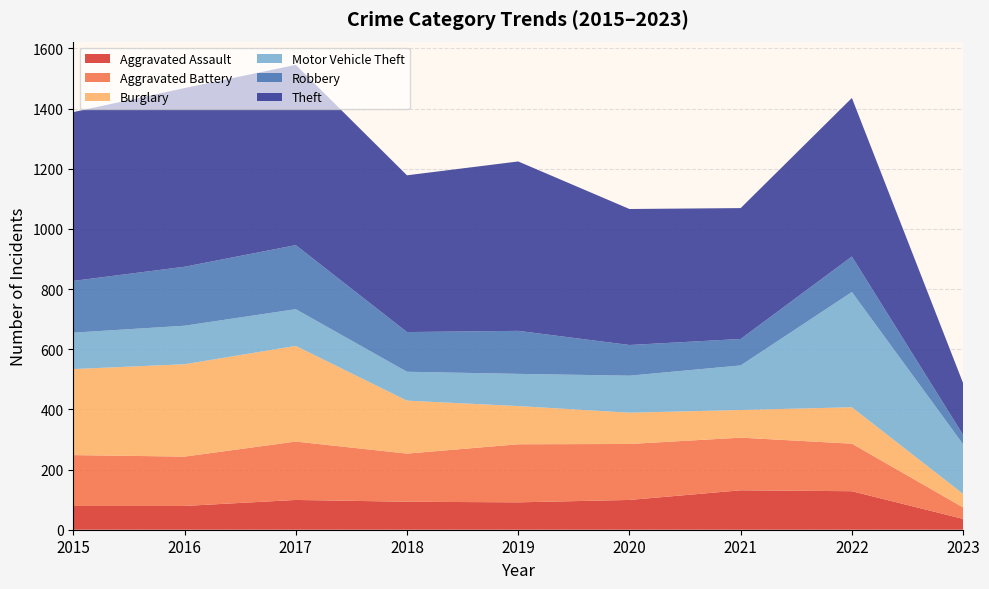

Reading right to left, what are all the values shown in this chart?

Aggravated Assault: 36	128	131	99	91	93	99	79	79
Aggravated Battery: 38	158	175	186	193	160	194	164	169
Burglary: 45	121	92	104	127	176	318	307	286
Motor Vehicle Theft: 165	383	148	123	107	96	122	128	121
Robbery: 31	118	88	102	143	132	213	196	172
Theft: 172	527	435	452	563	521	599	594	561